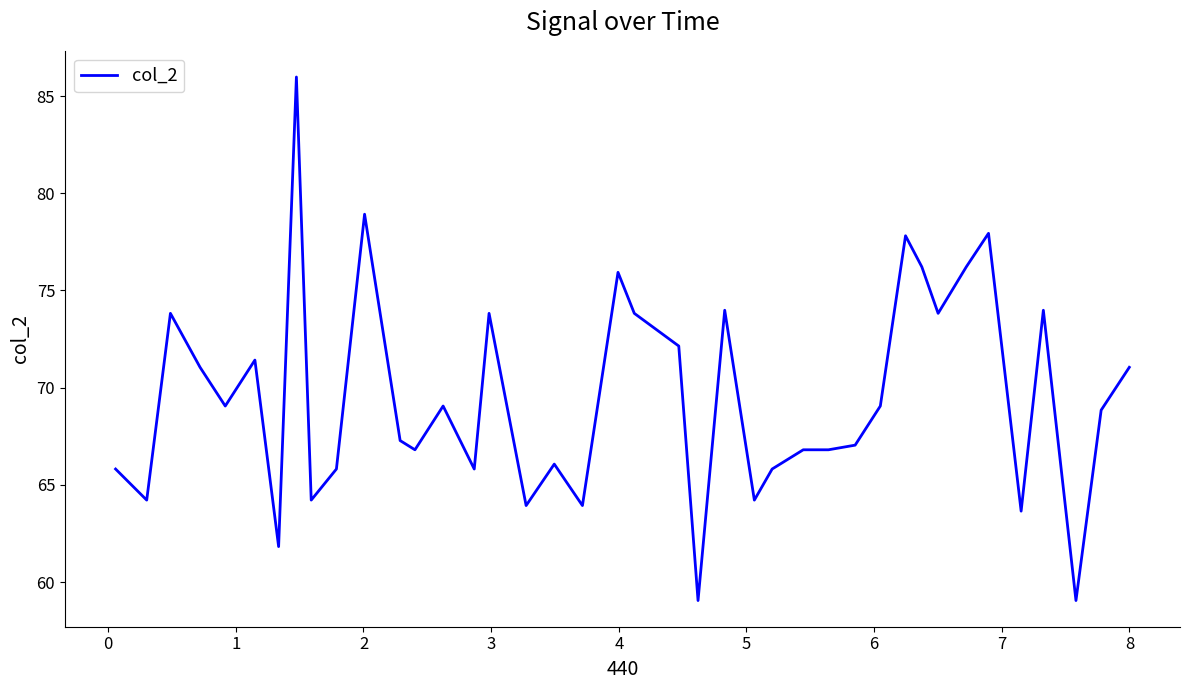

What is the smallest value displayed?

59.0